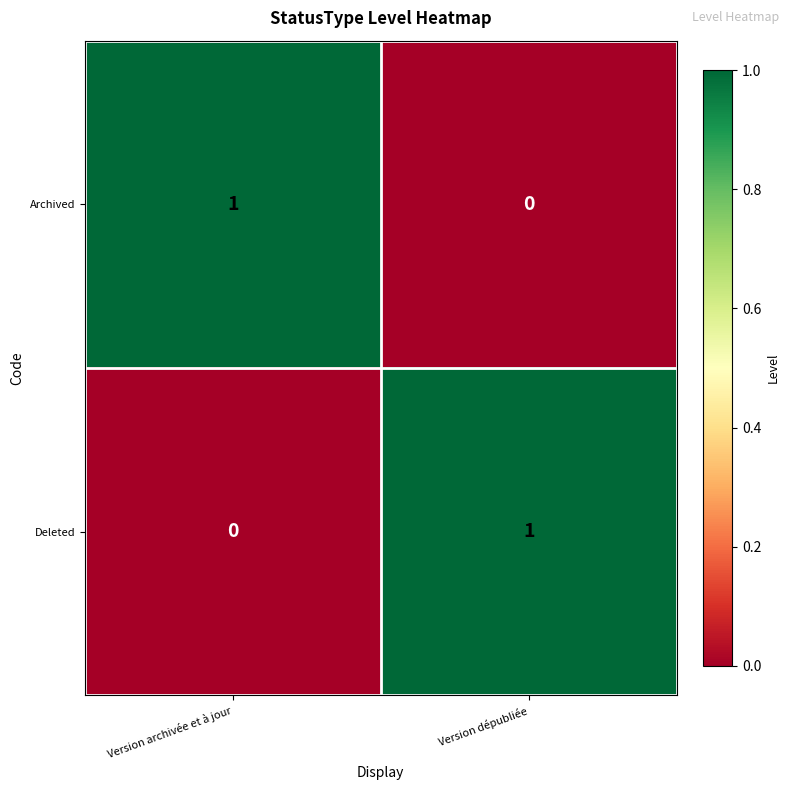

What is the total value across all series at Version archivée et à jour?

1